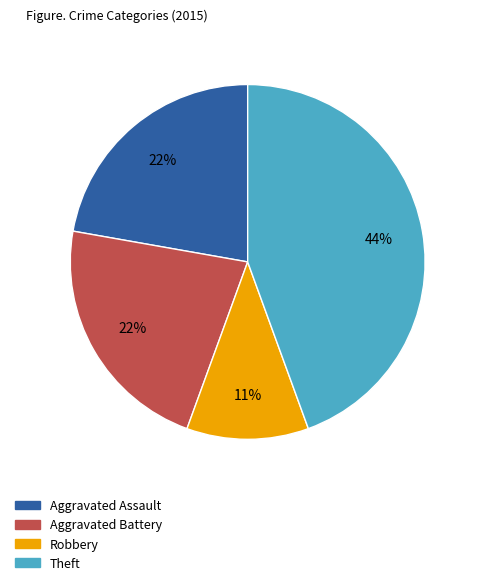

True or false: Aggravated Battery accounts for 22% of the total.

True